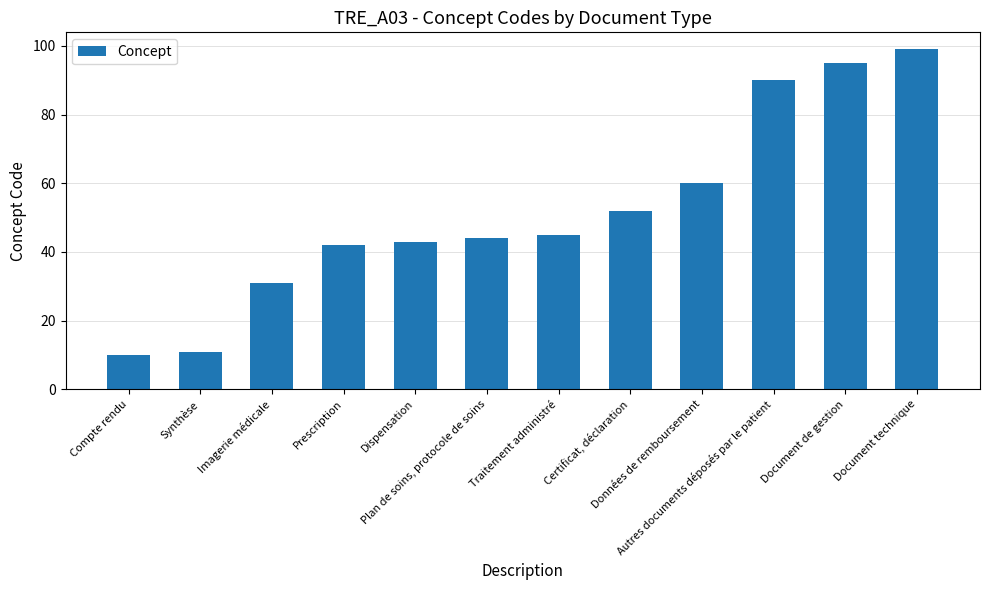

List the labels in order of value, largest first.

Document technique, Document de gestion, Autres documents déposés par le patient, Données de remboursement, Certificat, déclaration, Traitement administré, Plan de soins, protocole de soins, Dispensation, Prescription, Imagerie médicale, Synthèse, Compte rendu